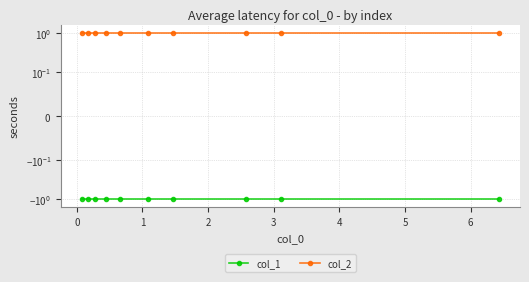

True or false: col_2 has a value of 0 at 9.

False